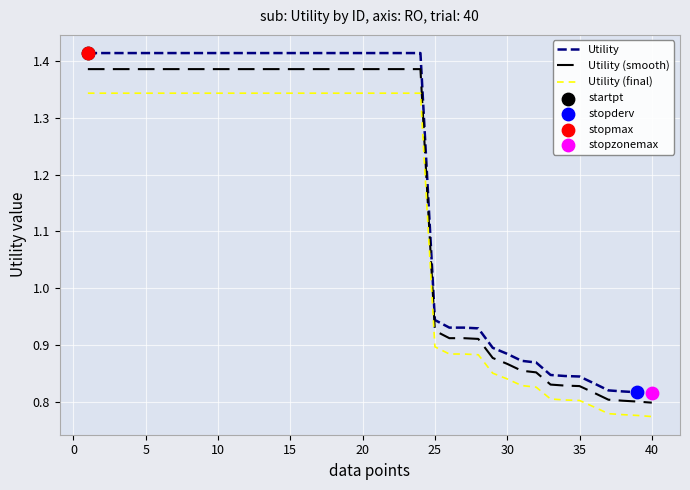

Which series has the widest spread of values?

Utility